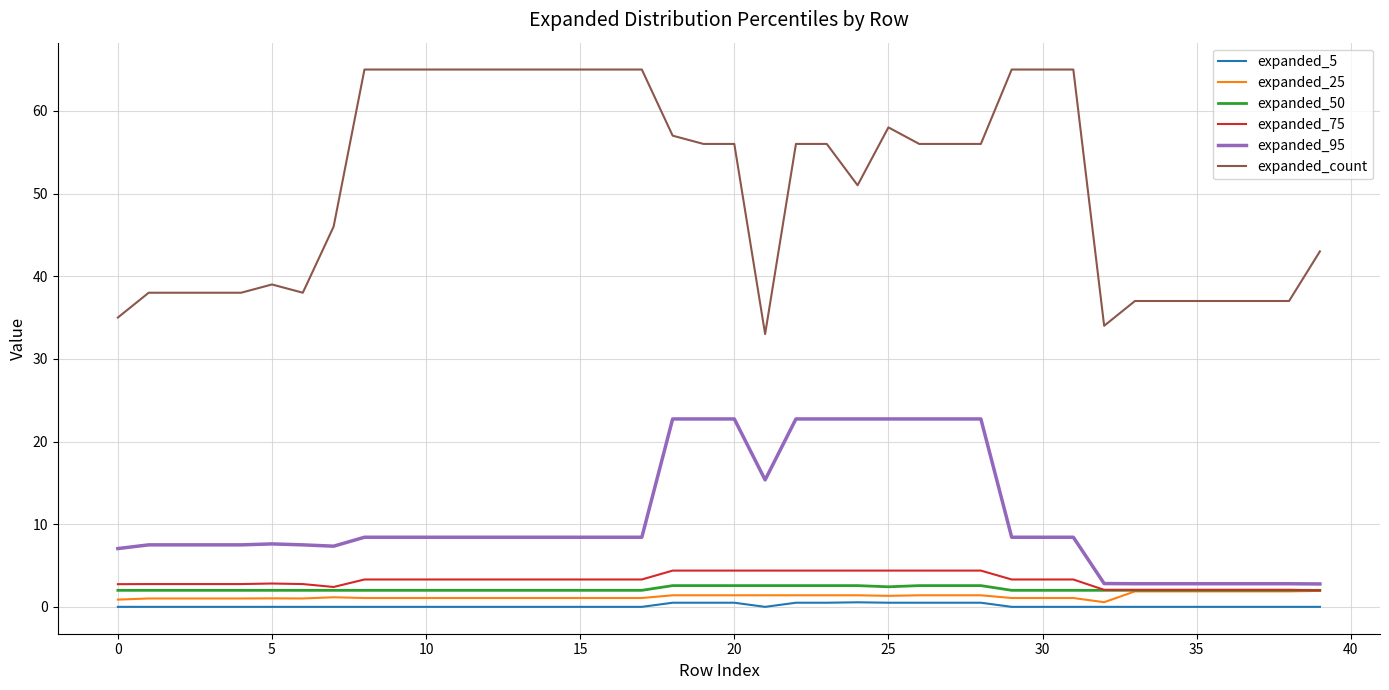

True or false: expanded_75 and expanded_5 cross at least once.

False